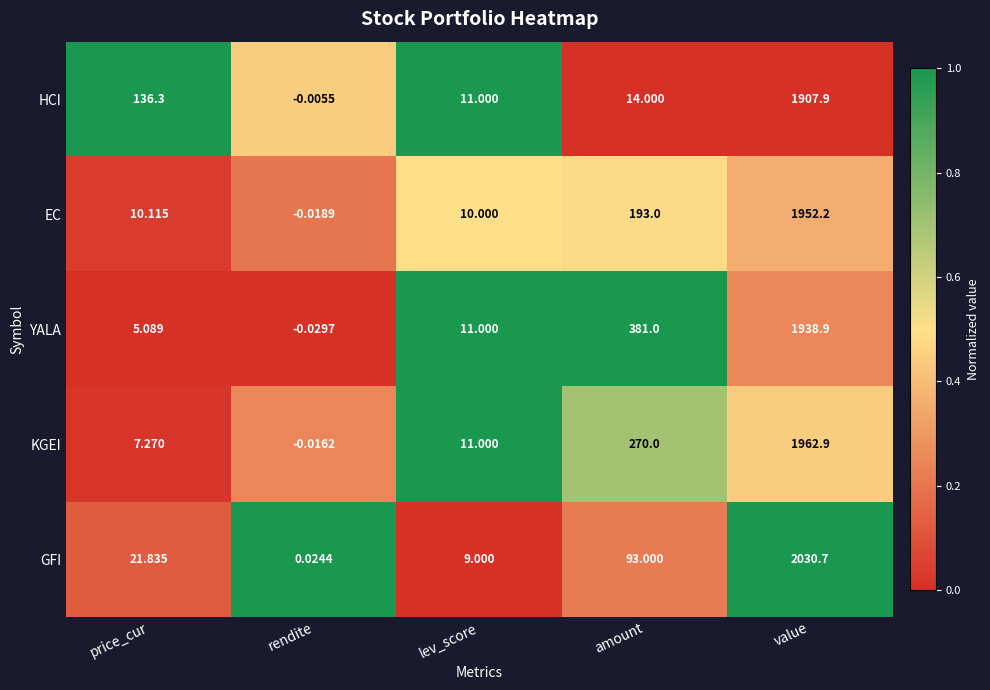

At which category does the chart reach its minimum across all series?

rendite